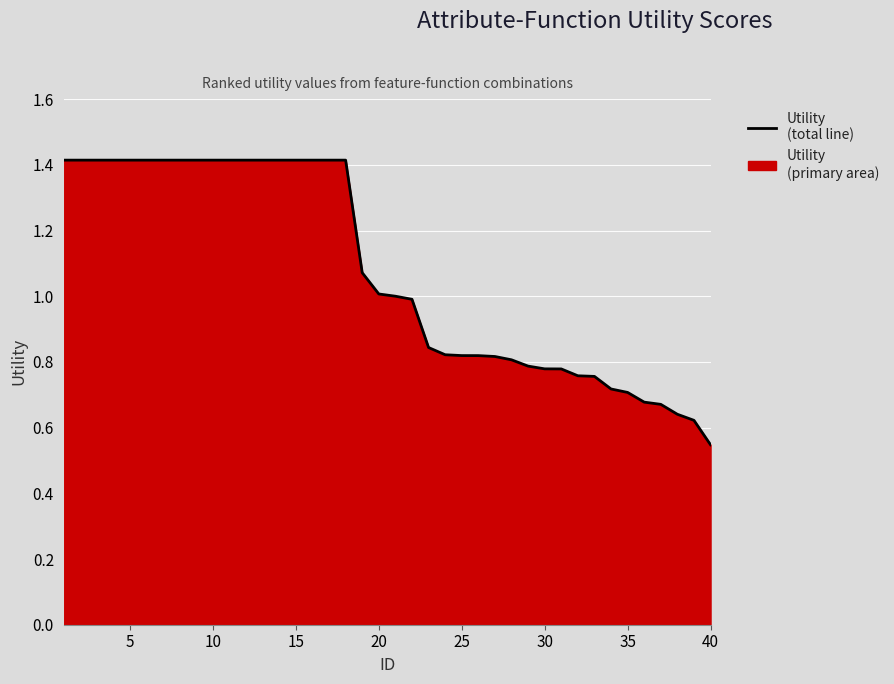

What is the value of the 3rd point from the left?

1.4